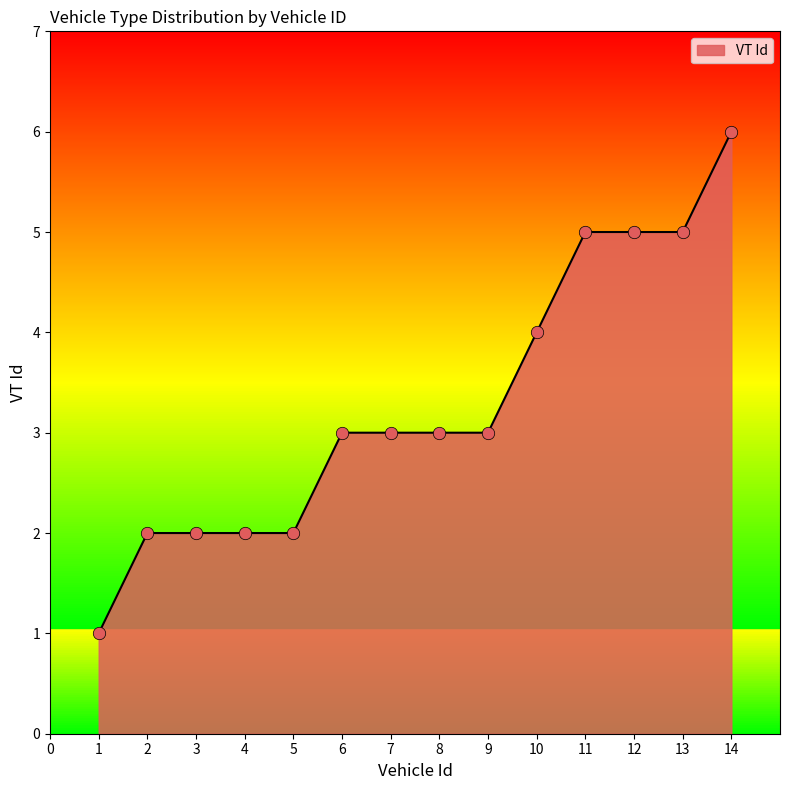

Which has a higher value, 9 or 3?

9